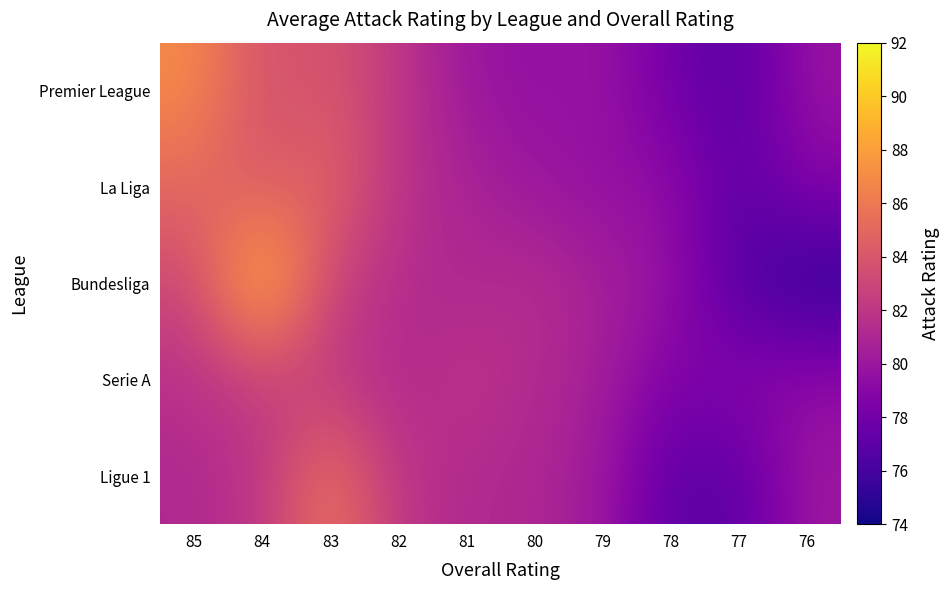

Which series changed the most between 83 and 80?

La Liga